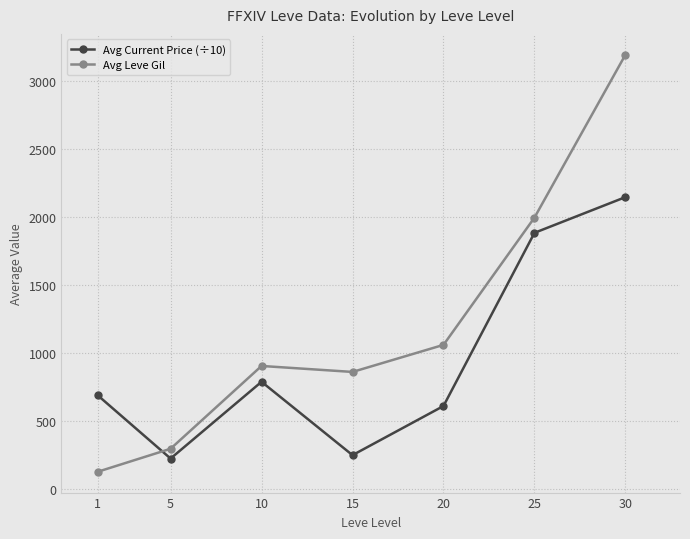

Reading left to right, what are all the values shown in this chart?

Avg Current Price (÷10): 1=689.4	5=225.0	10=789.5	15=250.1	20=611.4	25=1885.0	30=2147.7
Avg Leve Gil: 1=128.0	5=297.0	10=906.0	15=862.0	20=1061.0	25=1997.0	30=3195.0